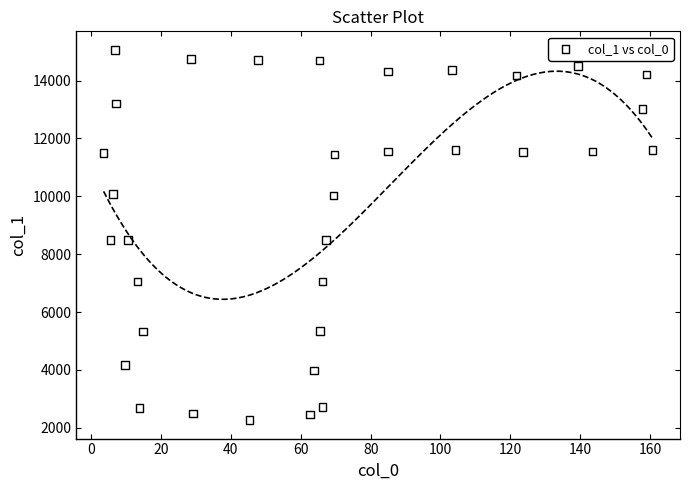

What is the range of X values (max minus min)?

157.2